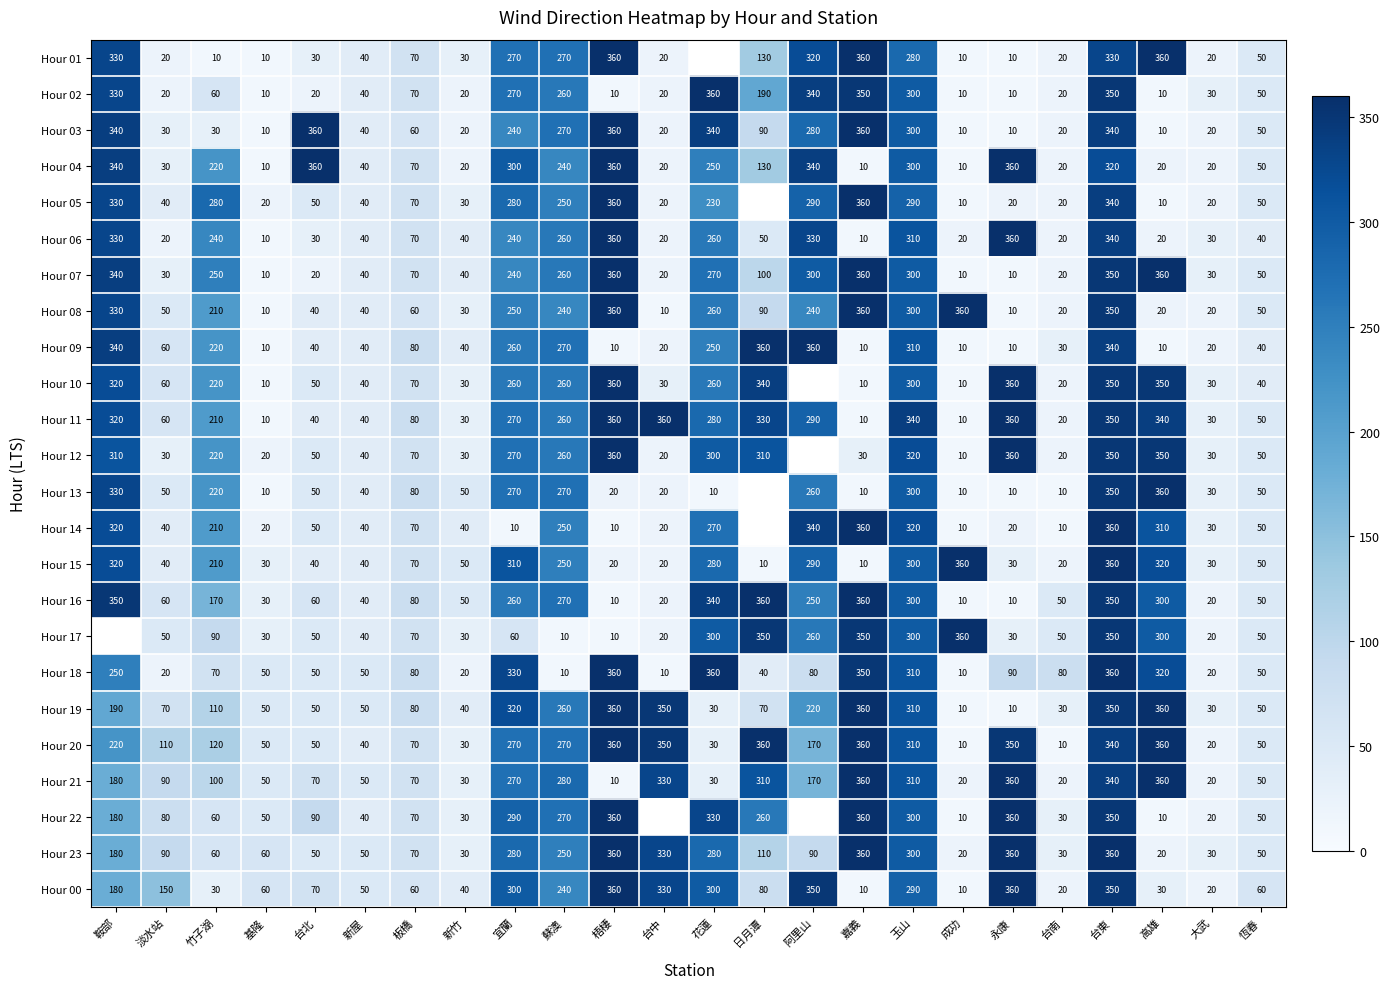

Which label corresponds to the smallest value in the chart?

竹子湖